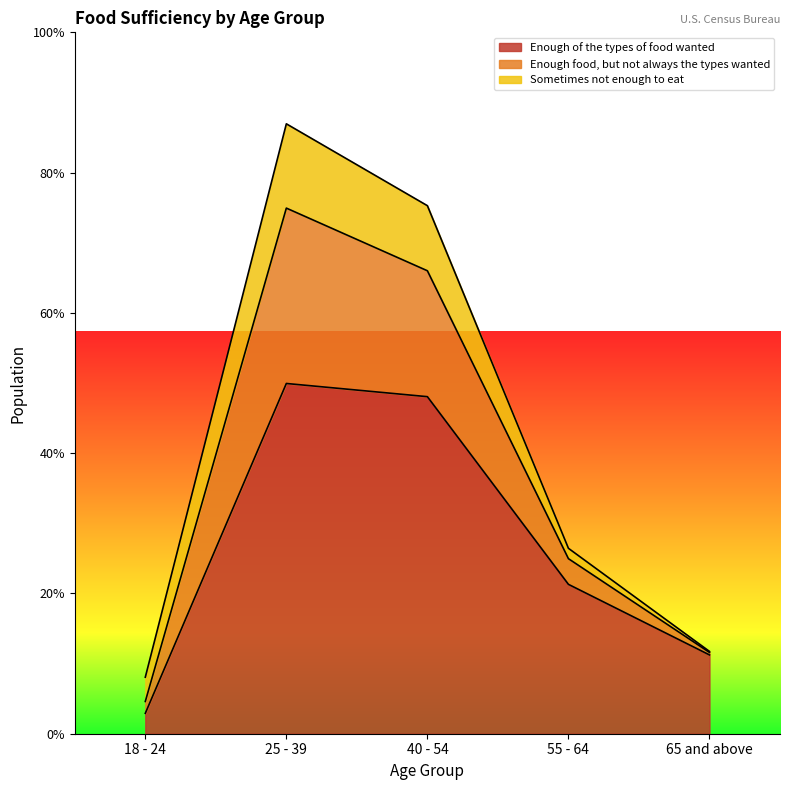

Does the chart display data point markers on the line(s)?

No